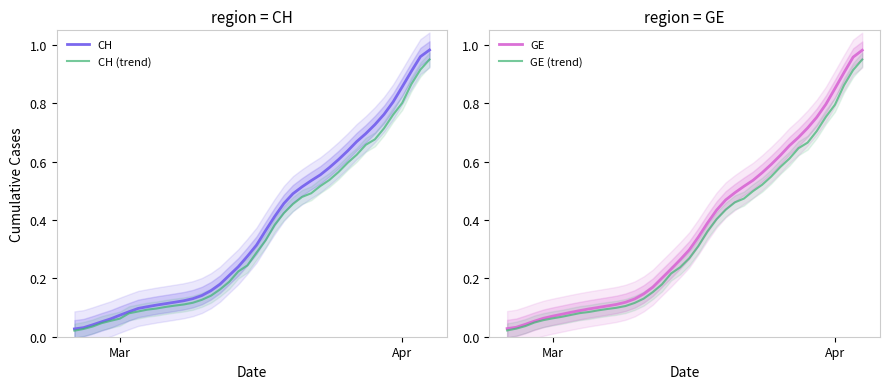

How many lines are shown in the chart?

4